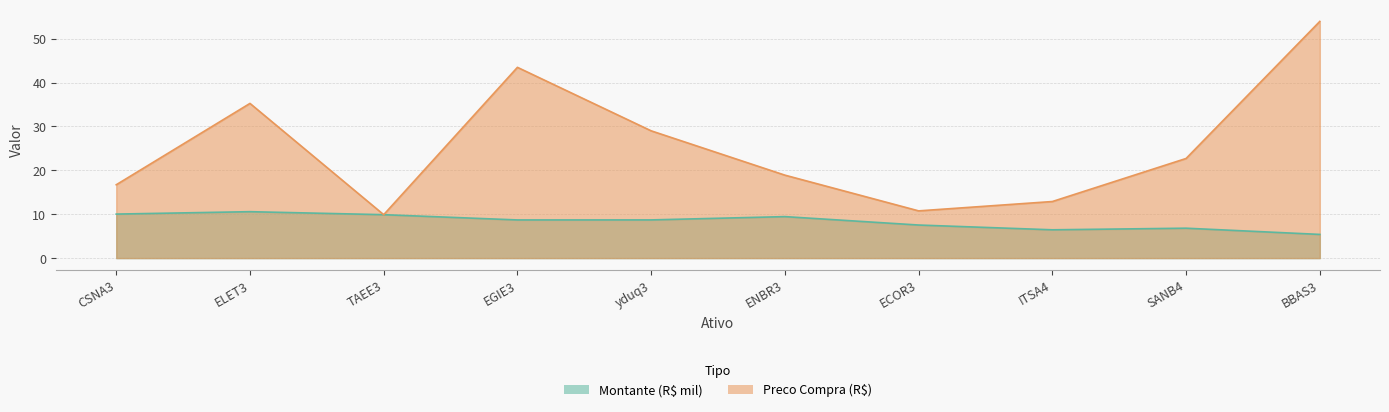

What is the difference between the highest and lowest values at BBAS3?

48.5